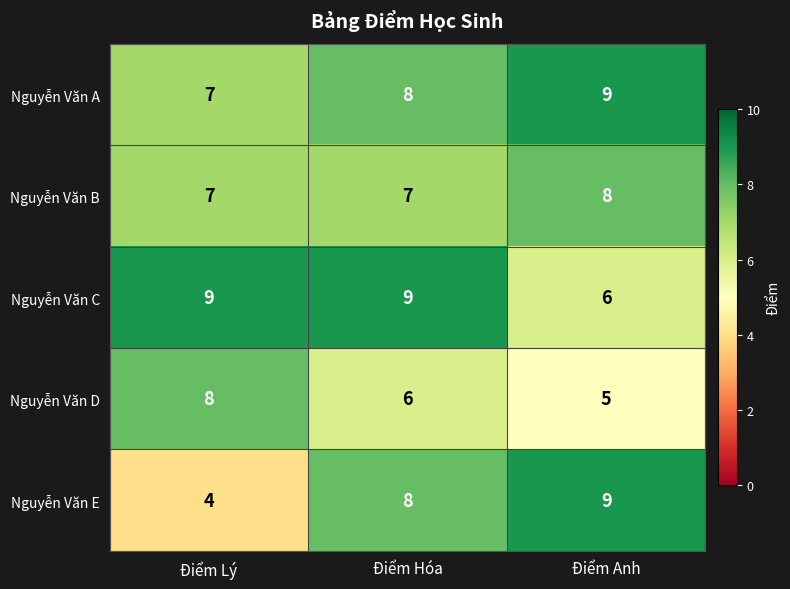

Which series has the largest range (max minus min)?

Nguyễn Văn E